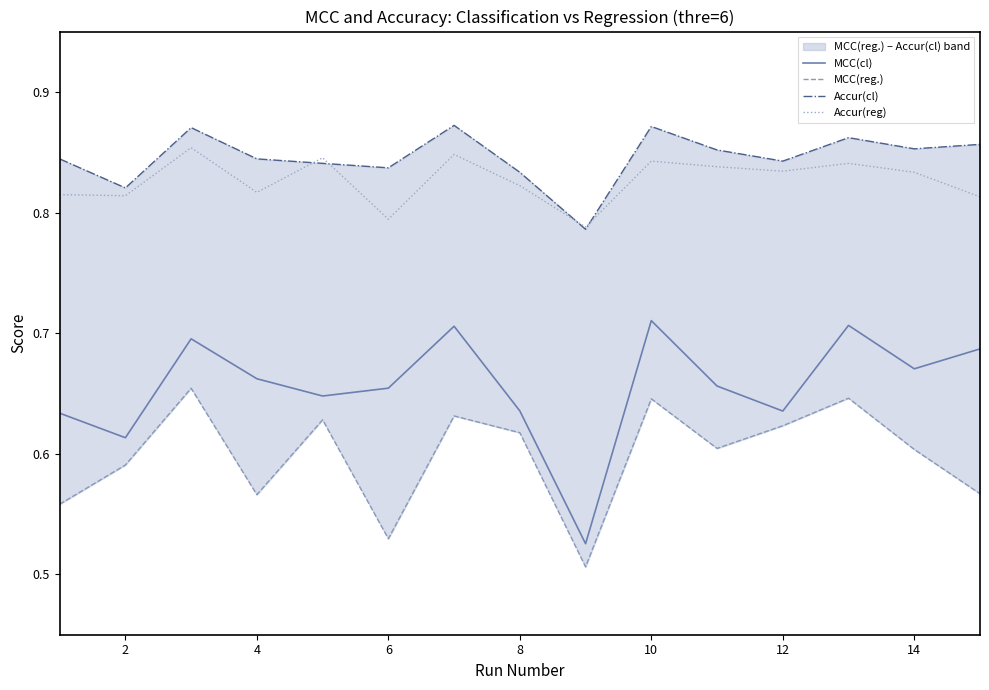

What is the highest value of the Accur(cl) series?

0.9